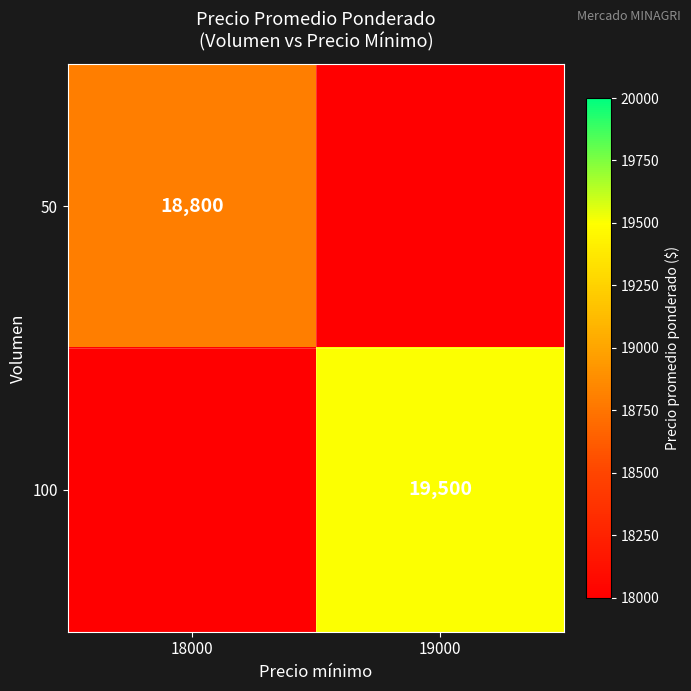

What is the greatest value displayed?

19500